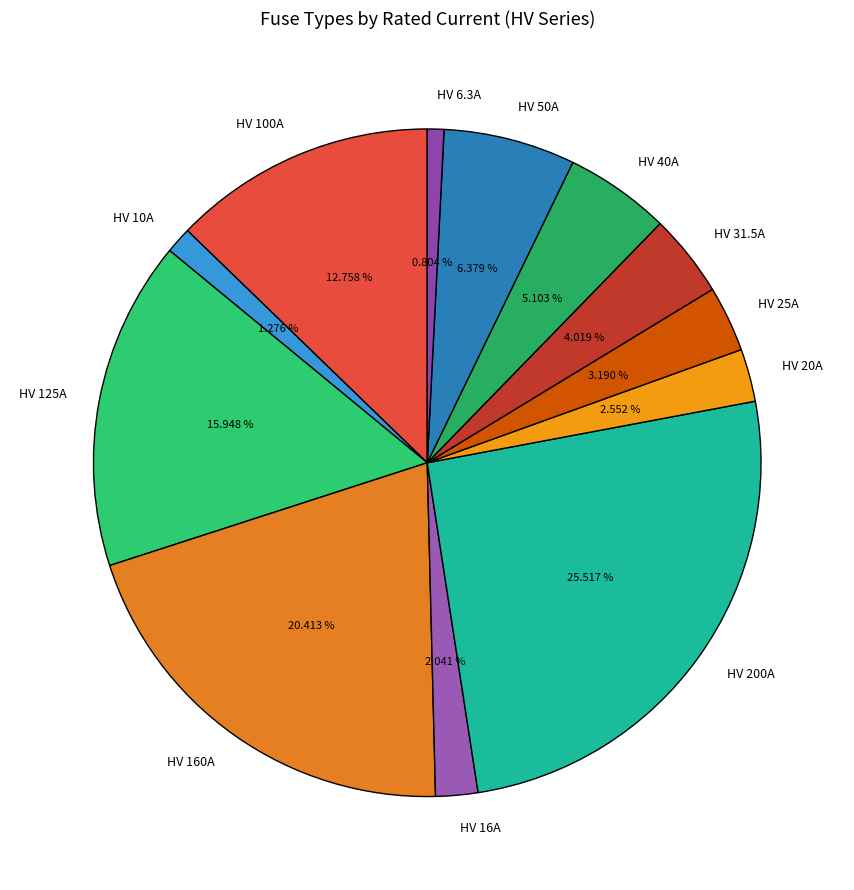

To the nearest percent, what portion does HV 25A represent?

3%